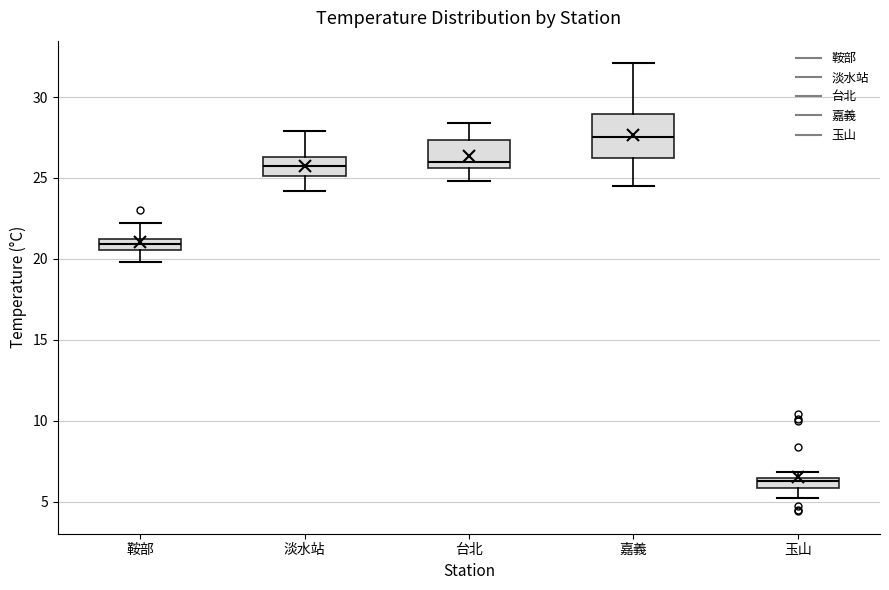

Where does the lower whisker of the box for 玉山 end on the y-axis? The values are not printed on the chart, so give them approximately, as read against the axis.

5.0